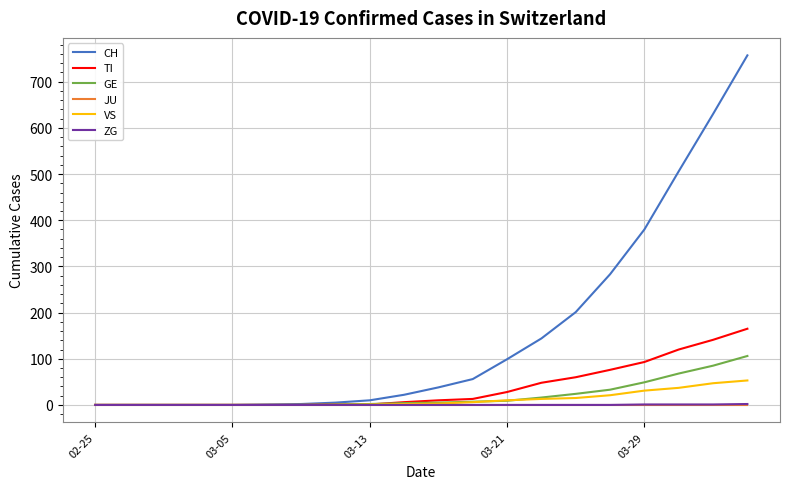

Which series has the largest range (max minus min)?

CH